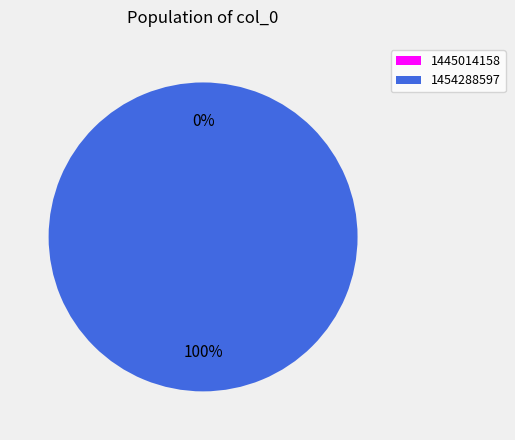

How many slices are in this pie chart?

2